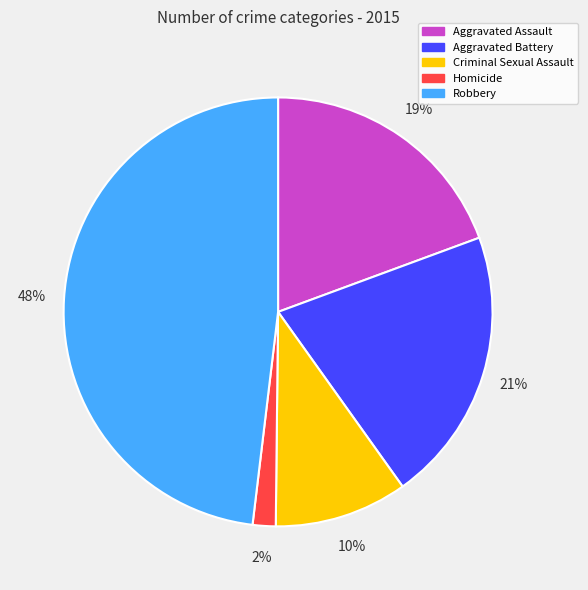

Between Homicide and Criminal Sexual Assault, which is larger?

Criminal Sexual Assault